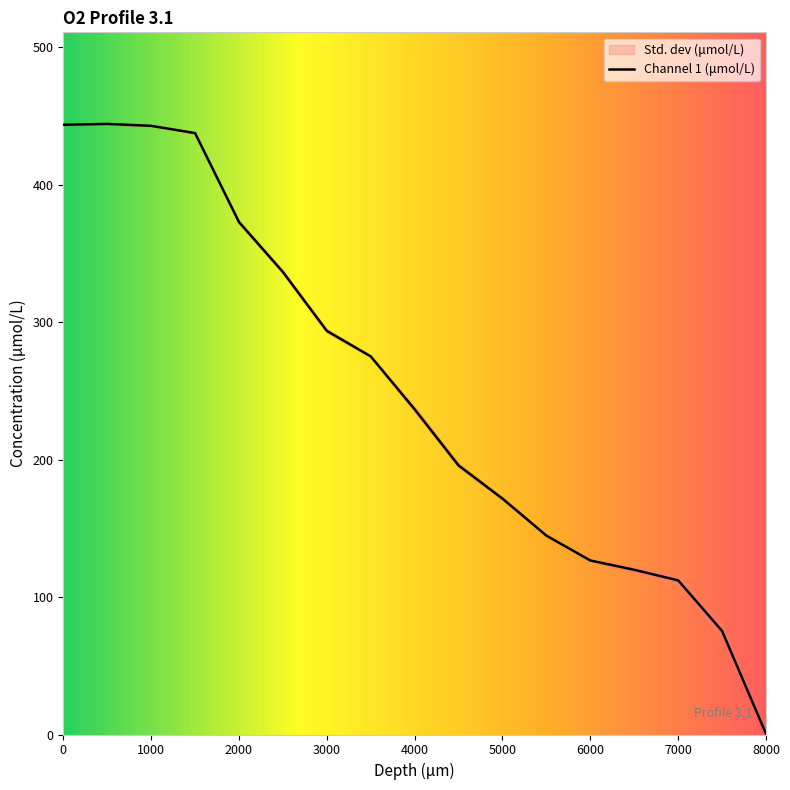

What is the average value?

248.8